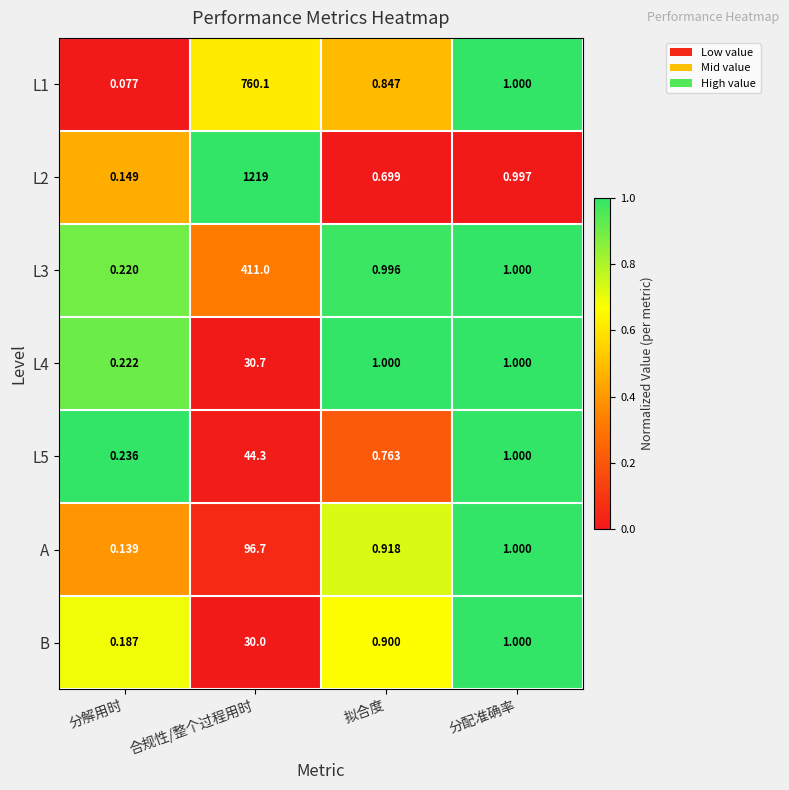

At which label is B closest to 15?

分配准确率